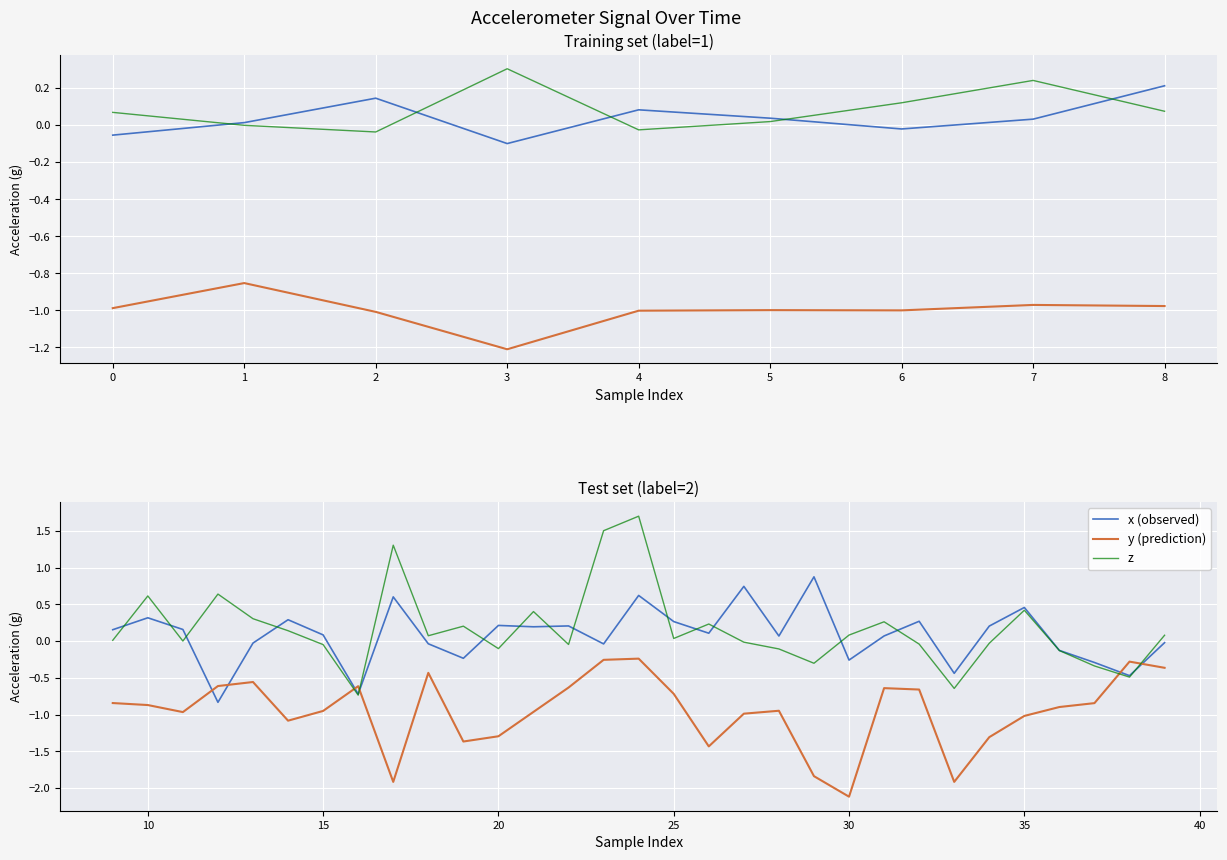

What is the minimum value shown in the chart?

-2.1